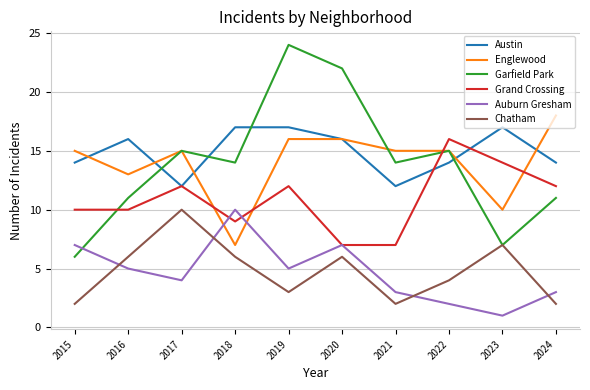

How many categories are shown in the chart?

10